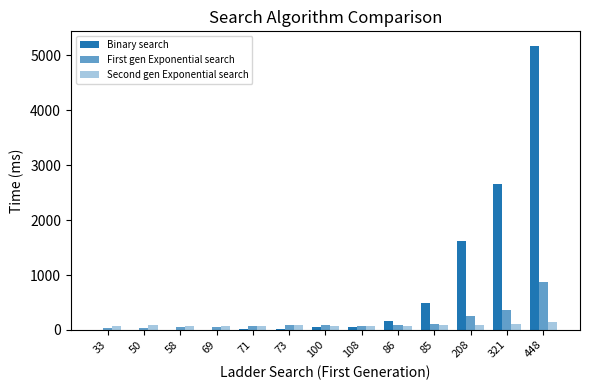

Which series has the largest range (max minus min)?

Binary search